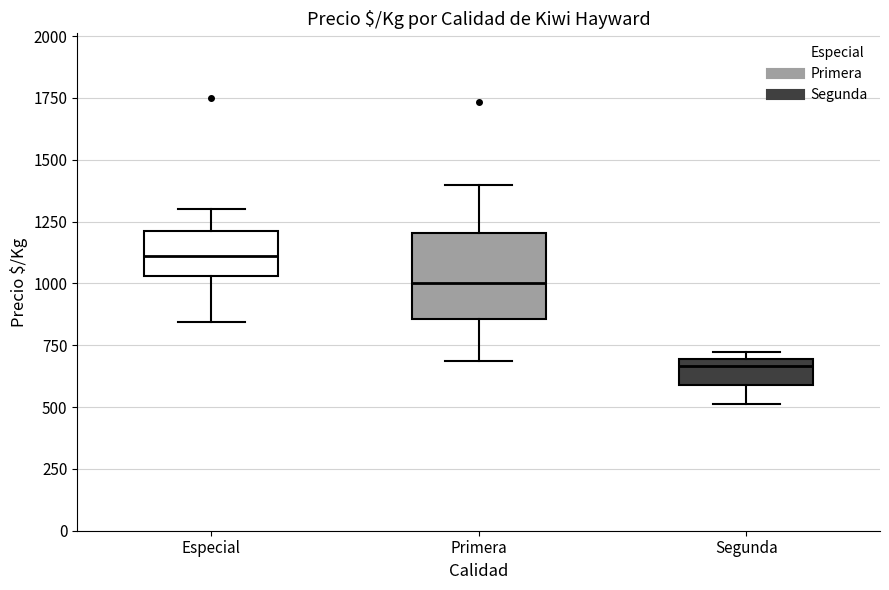

Which box's median line is the highest?

Especial